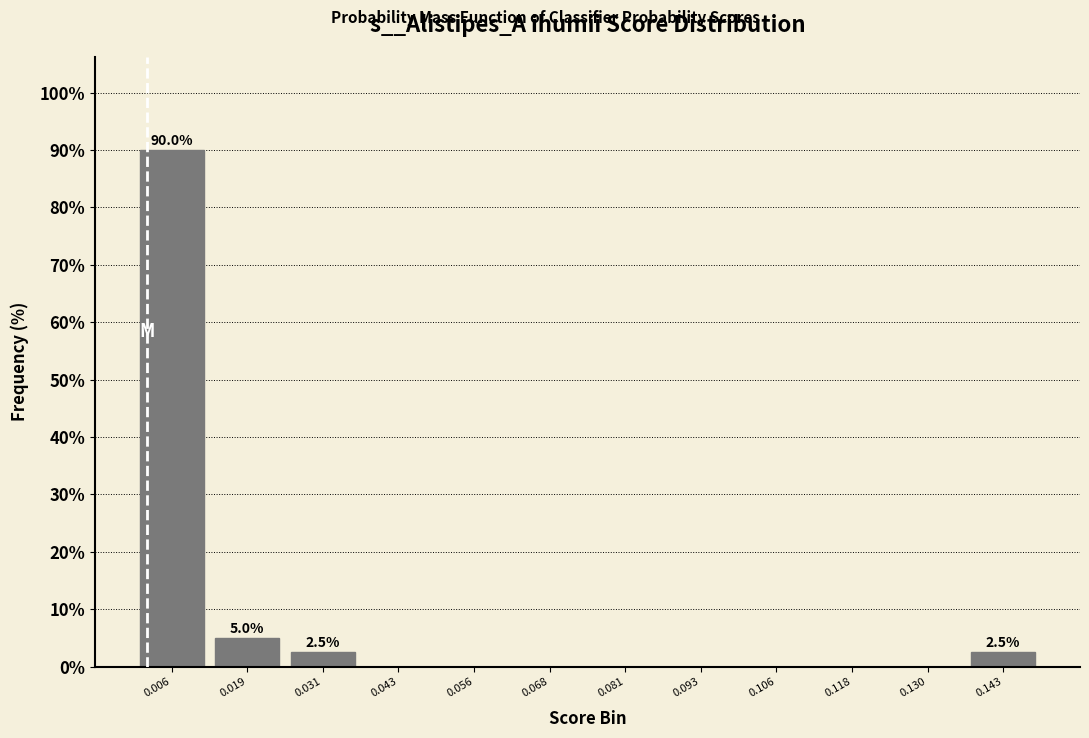

Which range on the x-axis has the tallest bar?

0.000 to 0.012